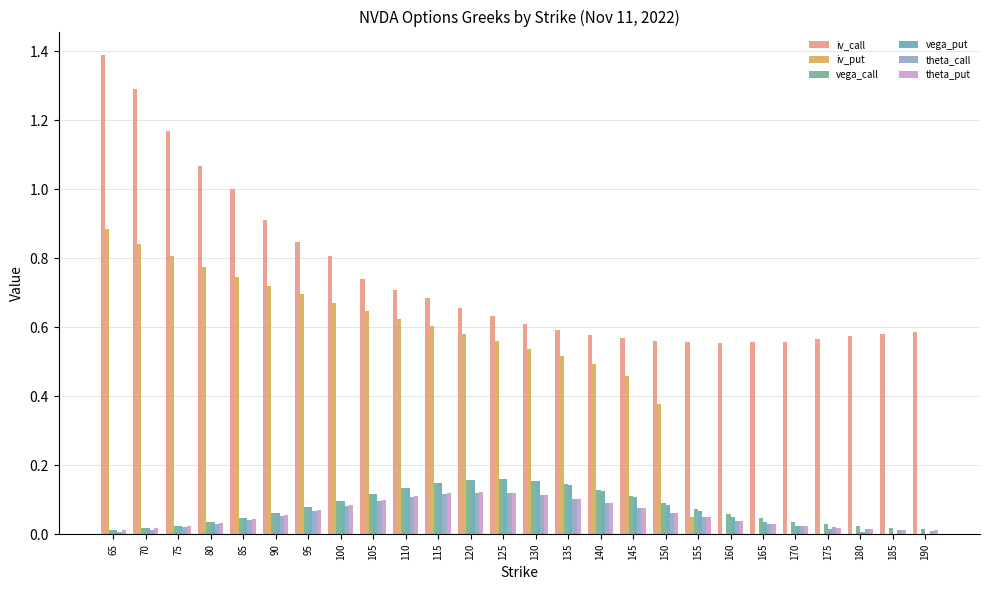

Is it true that iv_put equals 0.0 at 165?

True